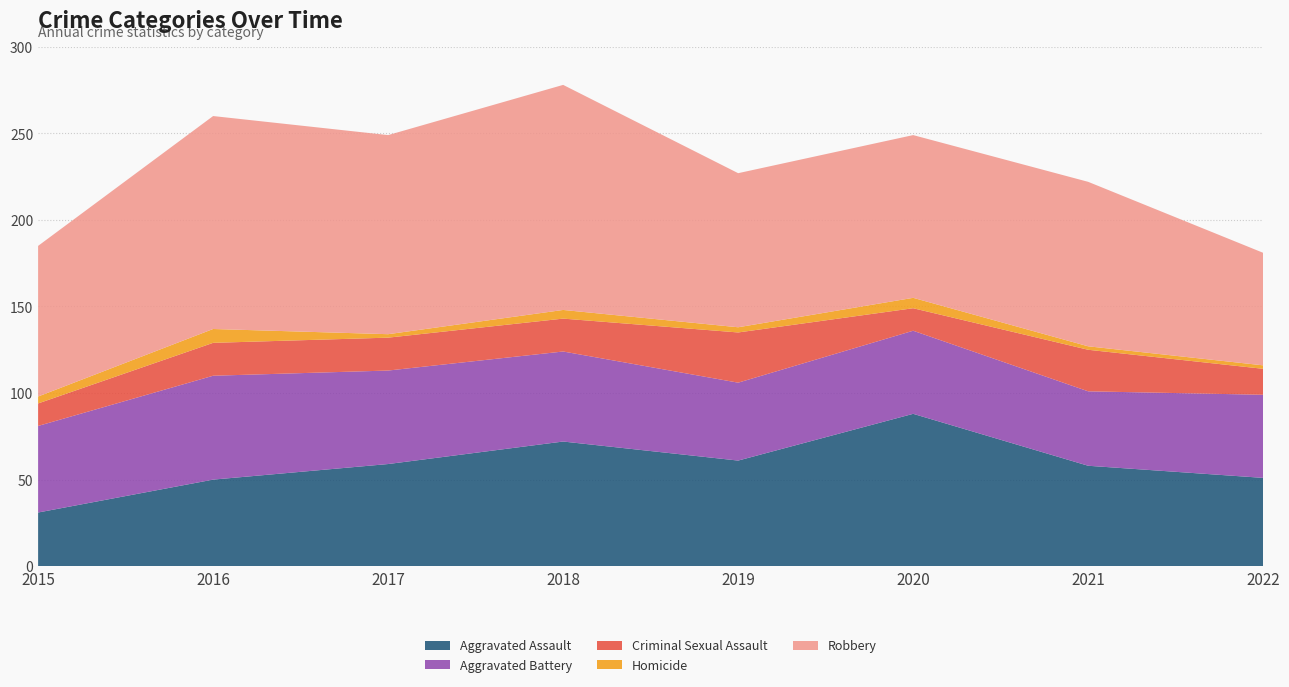

Reading left to right, transcribe all the data shown in this chart.

Aggravated Assault: 2015=31	2016=50	2017=59	2018=72	2019=61	2020=88	2021=58	2022=51
Aggravated Battery: 2015=50	2016=60	2017=54	2018=52	2019=45	2020=48	2021=43	2022=48
Criminal Sexual Assault: 2015=13	2016=19	2017=19	2018=19	2019=29	2020=13	2021=24	2022=15
Homicide: 2015=4	2016=8	2017=2	2018=5	2019=3	2020=6	2021=2	2022=2
Robbery: 2015=87	2016=123	2017=115	2018=130	2019=89	2020=94	2021=95	2022=65